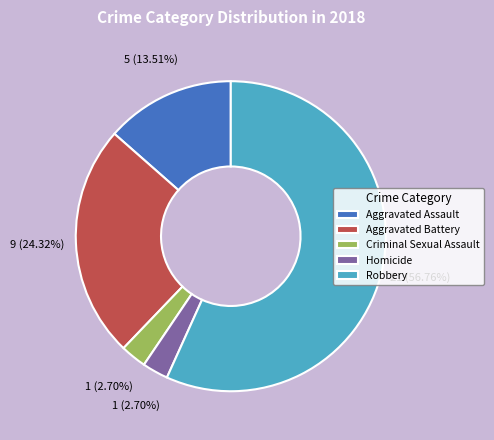

Does Homicide account for over 50% of the chart?

No